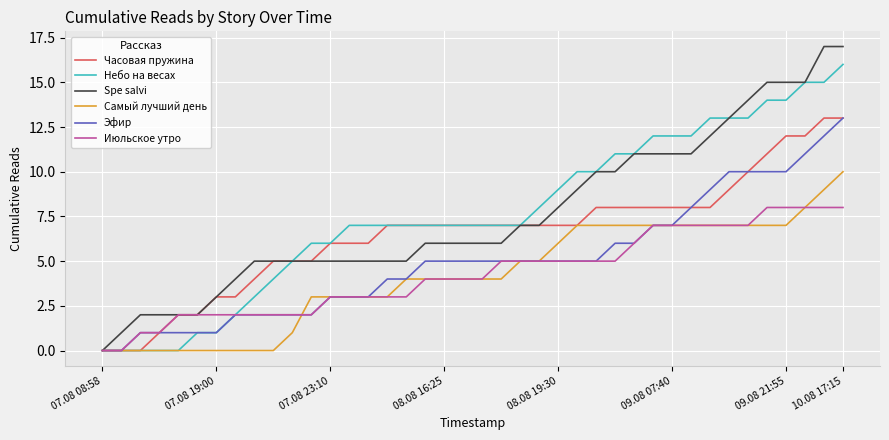

Which series has the largest range (max minus min)?

Spe salvi